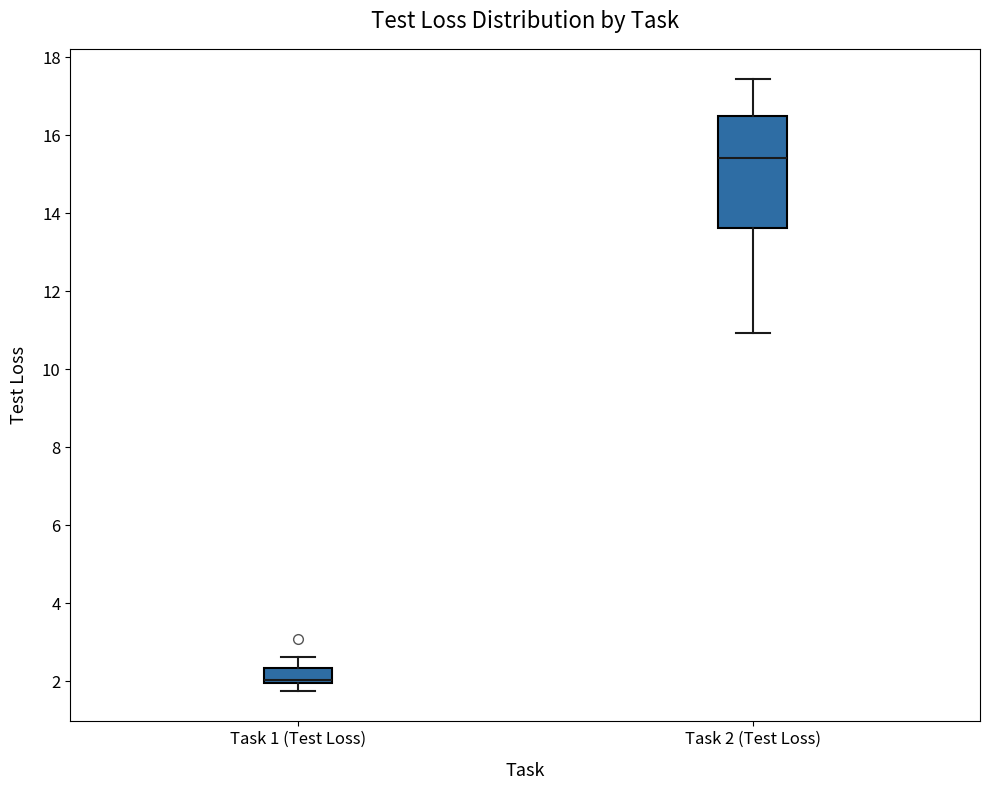

Comparing the boxes themselves (not the whiskers), which one is the tallest?

Task 2 (Test Loss)